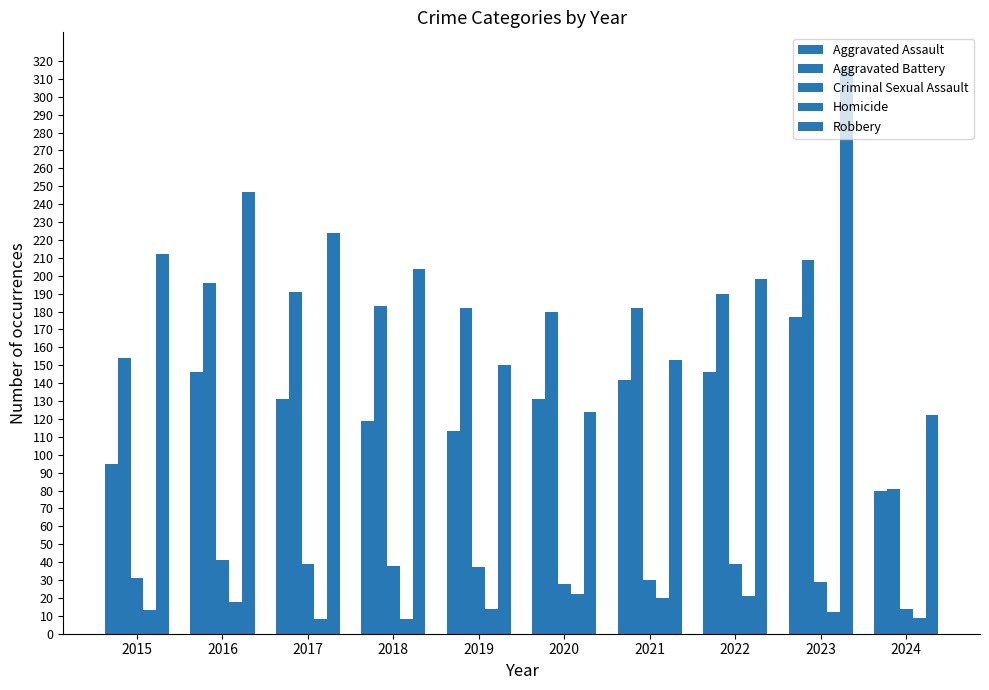

Which has a higher value, 2023 or 2024?

2023